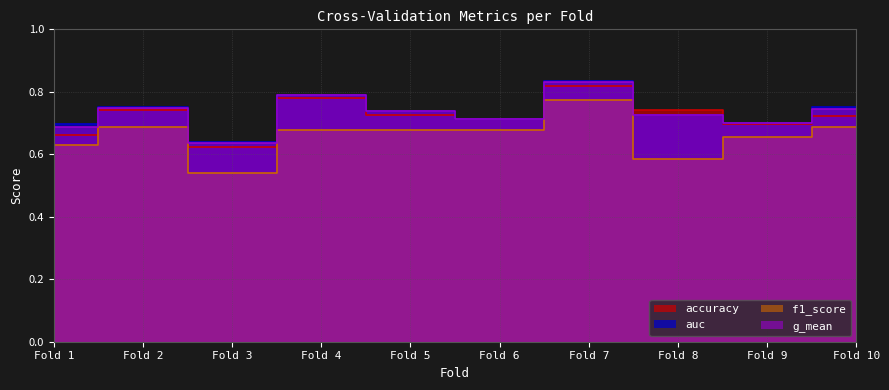

What is the maximum value shown in the chart?

0.8